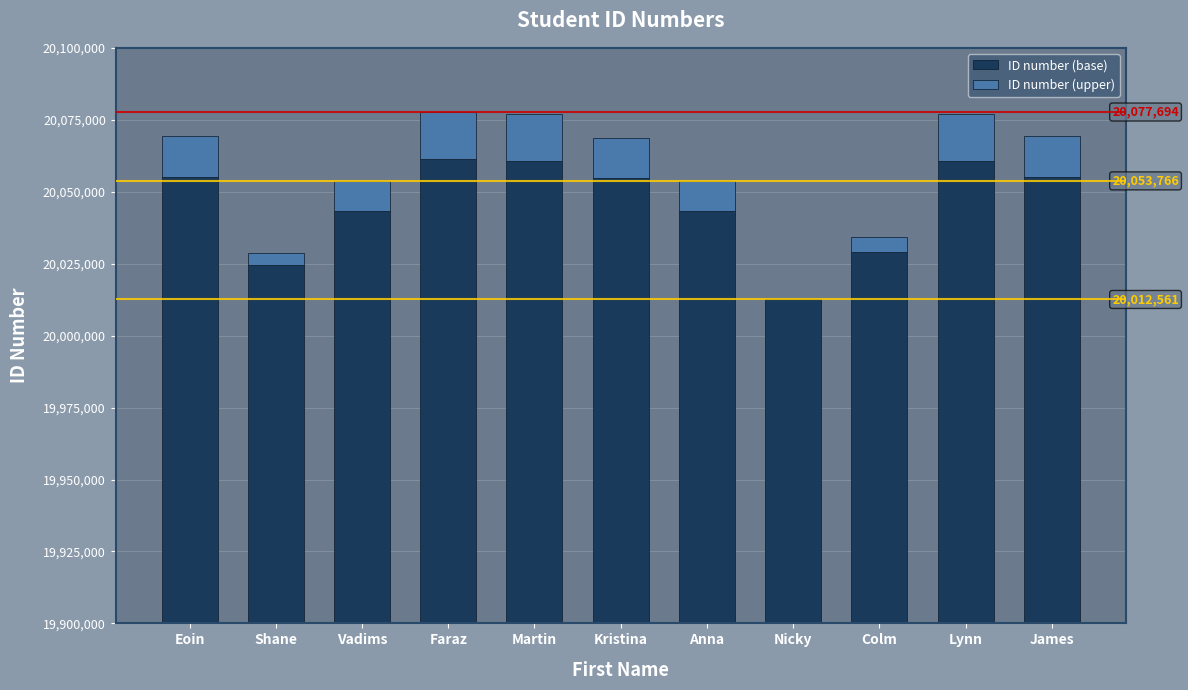

What is the highest value of the ID number (upper) series?

16283.2